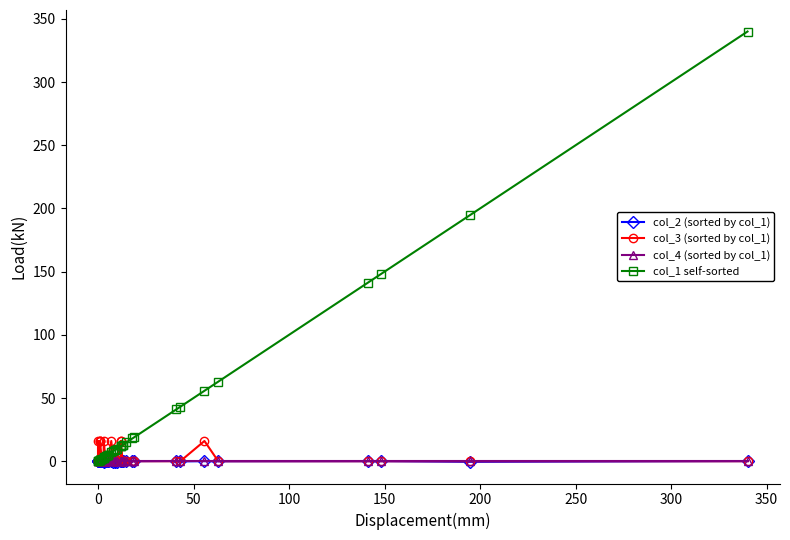

True or false: col_1 self-sorted has more than 1 points higher than both neighbors.

False